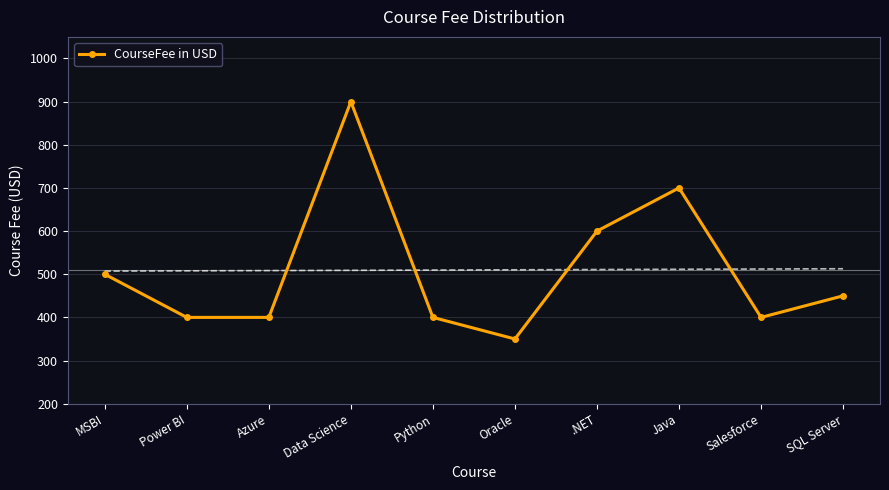

What is the minimum value shown in the chart?

350